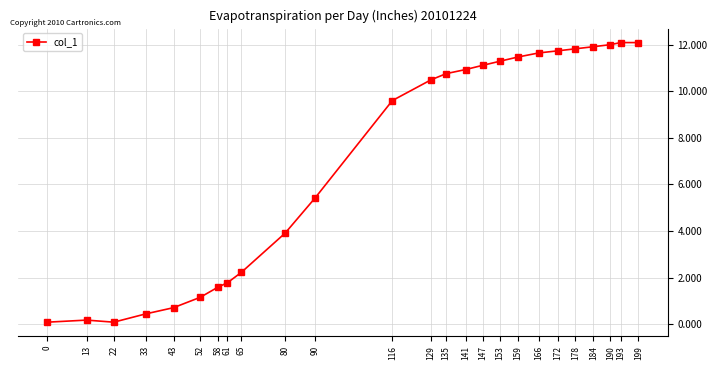

Reading left to right, transcribe all the data shown in this chart.

0=0.1	13=0.2	22=0.1	33=0.4	43=0.7	52=1.2	58=1.6	61=1.8	65=2.2	80=3.9	90=5.4	116=9.6	129=10.5	135=10.8	141=10.9	147=11.1	153=11.3	159=11.5	166=11.6	172=11.7	178=11.8	184=11.9	190=12.0	193=12.1	199=12.1